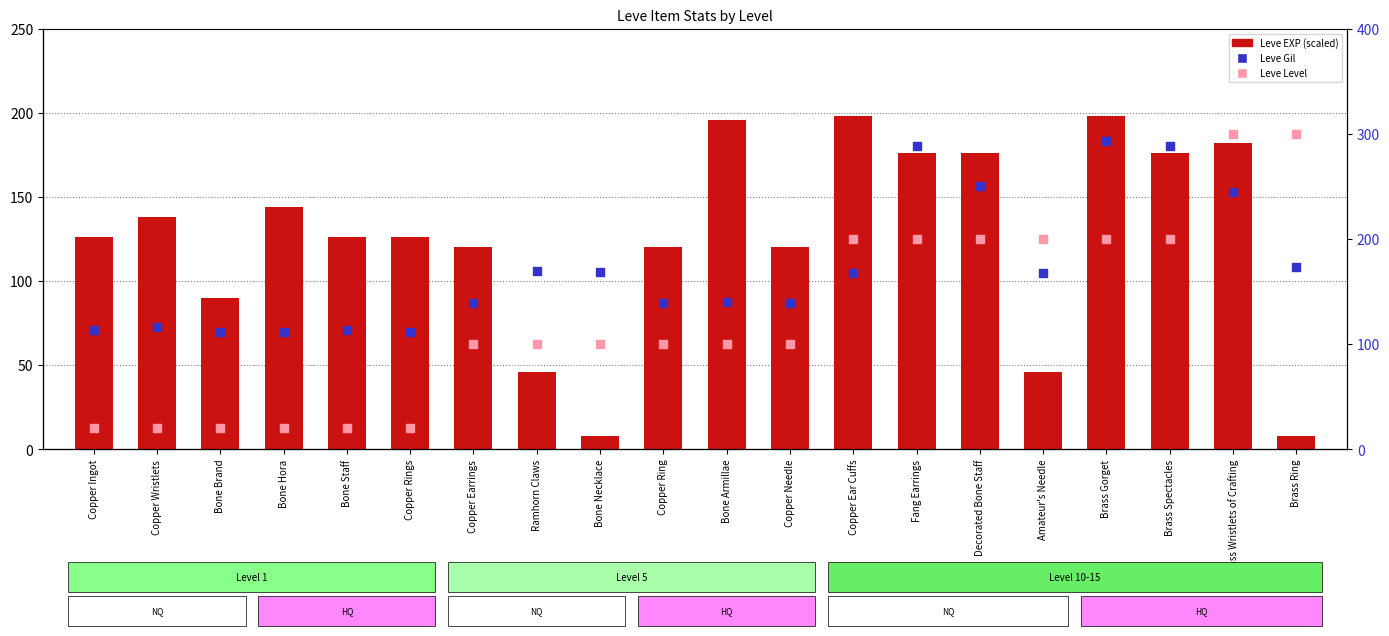

At which category is the sum across all series the highest?

Brass Gorget